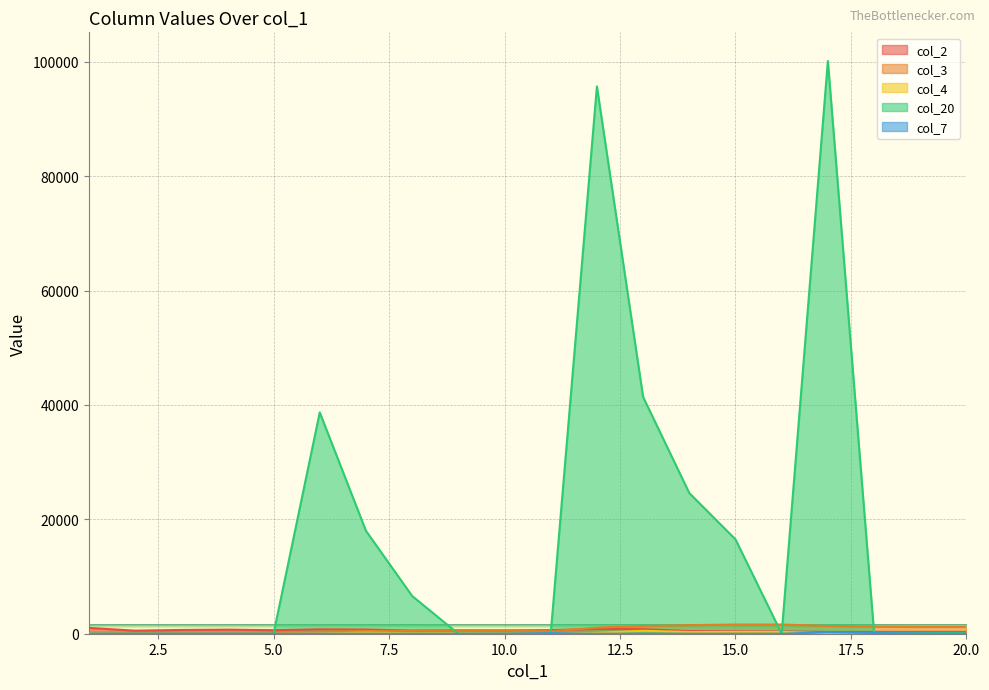

Which series has the largest range (max minus min)?

col_20